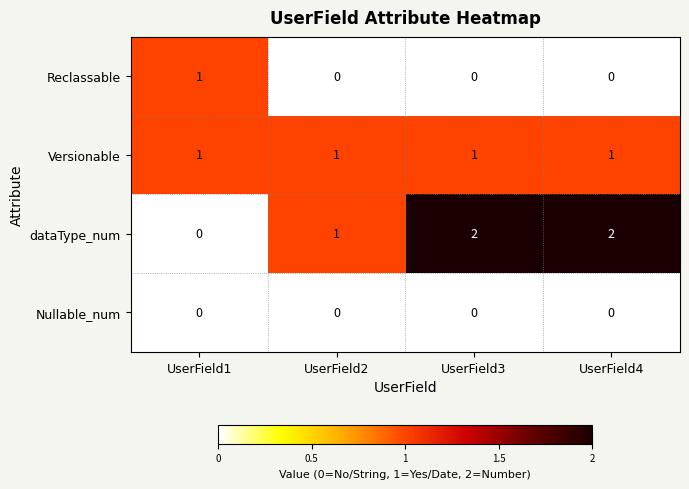

Is it true that dataType_num equals 3 at UserField4?

False